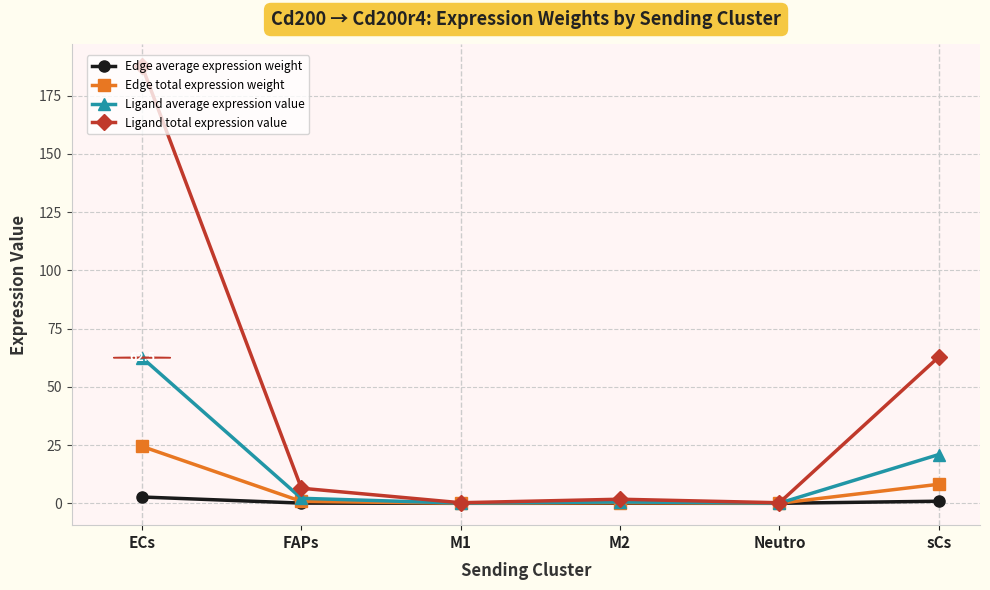

What is the average value of the Ligand average expression value series?

14.4